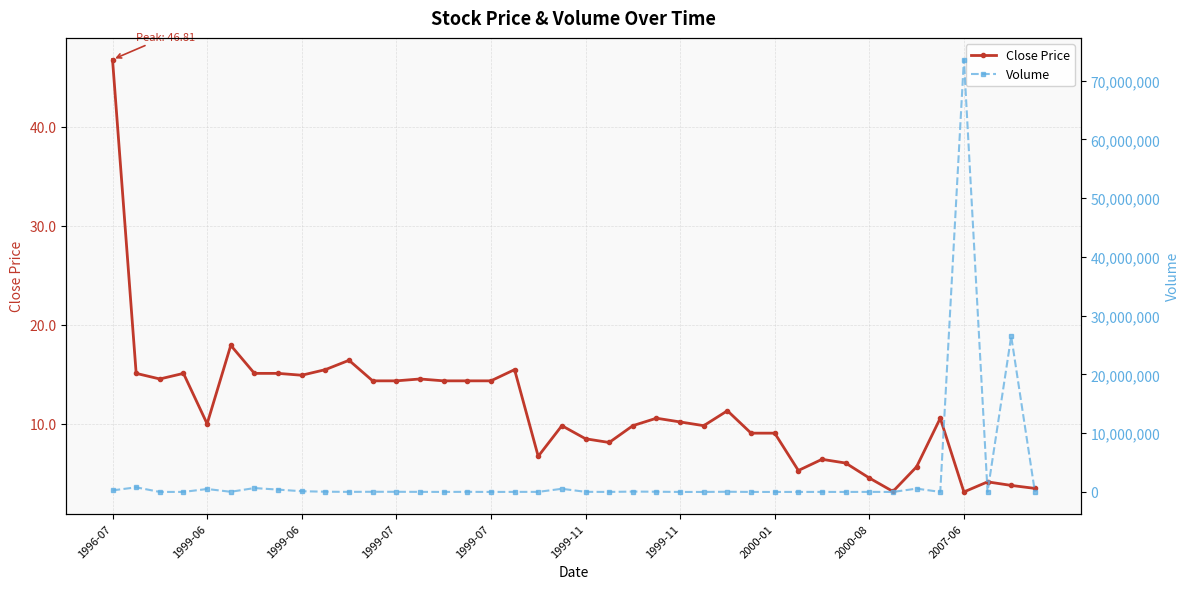

Does the chart display data point markers on the line(s)?

Yes